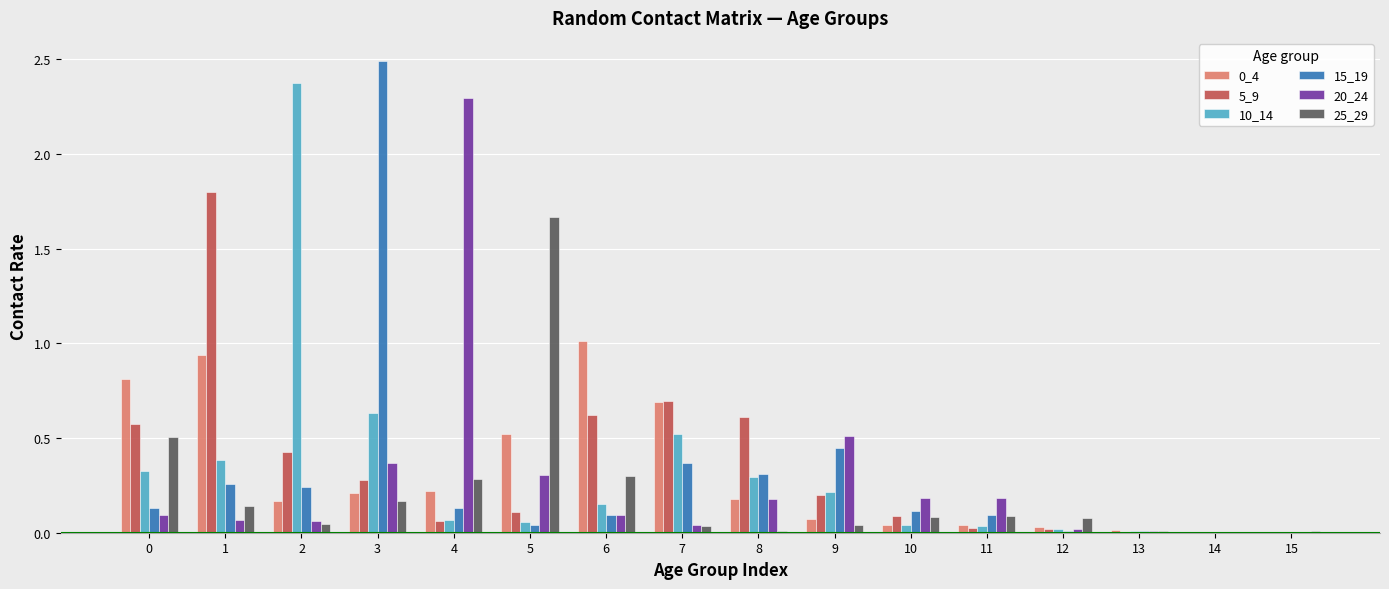

What is the sum of all 15_19 values?

4.8